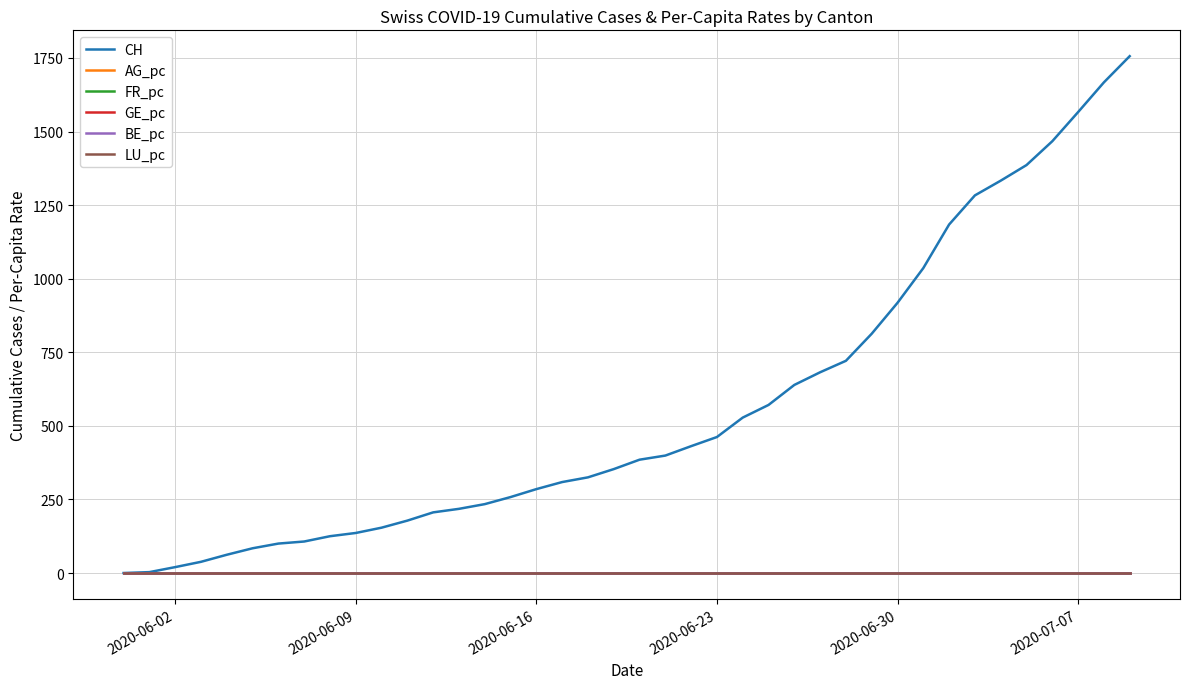

Which series has the largest total across all categories?

CH